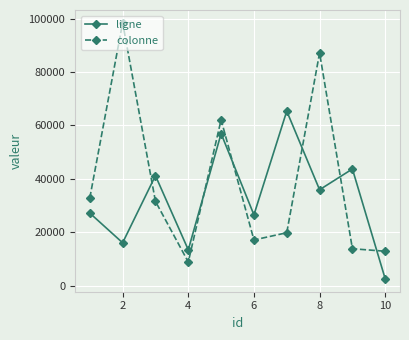

Which series has the widest spread of values?

colonne